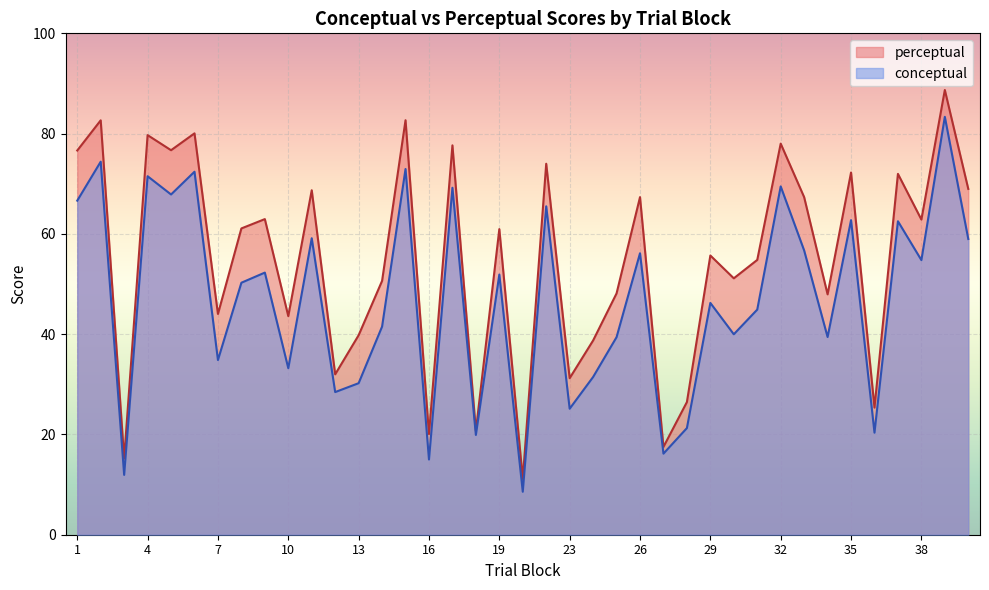

What is the spread (max minus min) of values at 19?

9.1